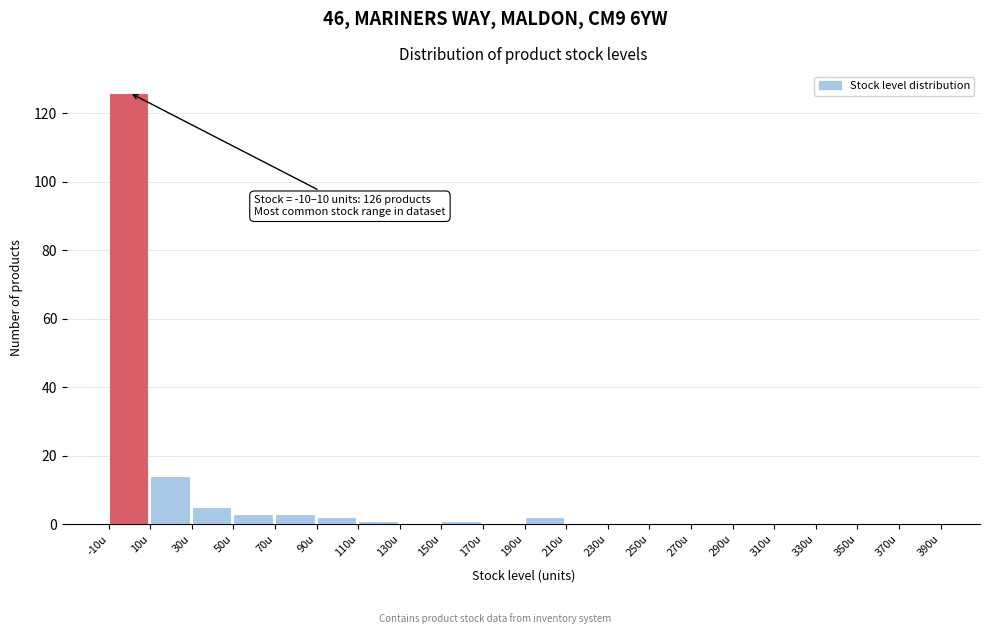

Over which range of the x-axis is the bar tallest?

-10 to 10